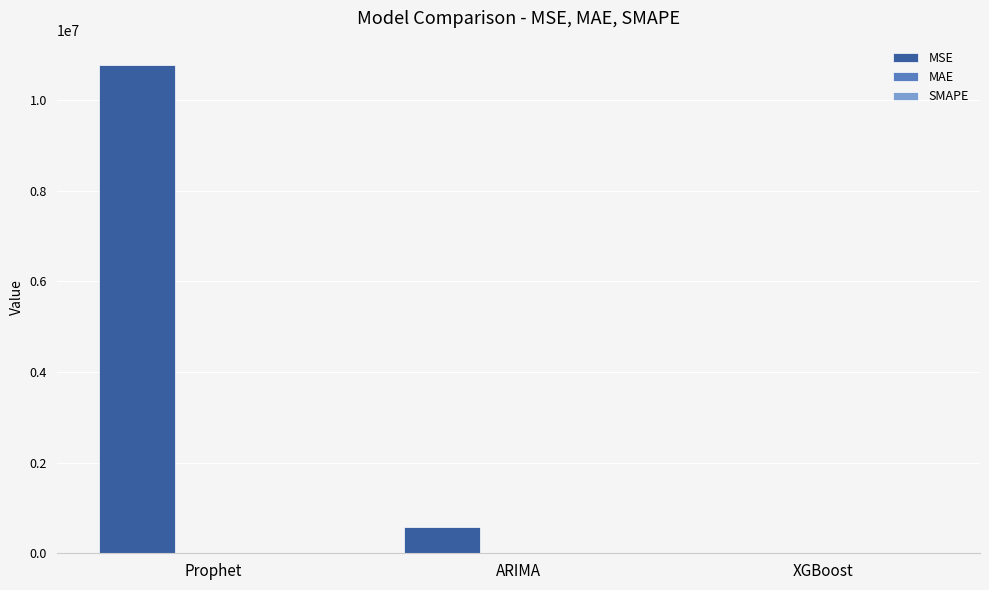

What is the sum of all MSE values?

11357842.4